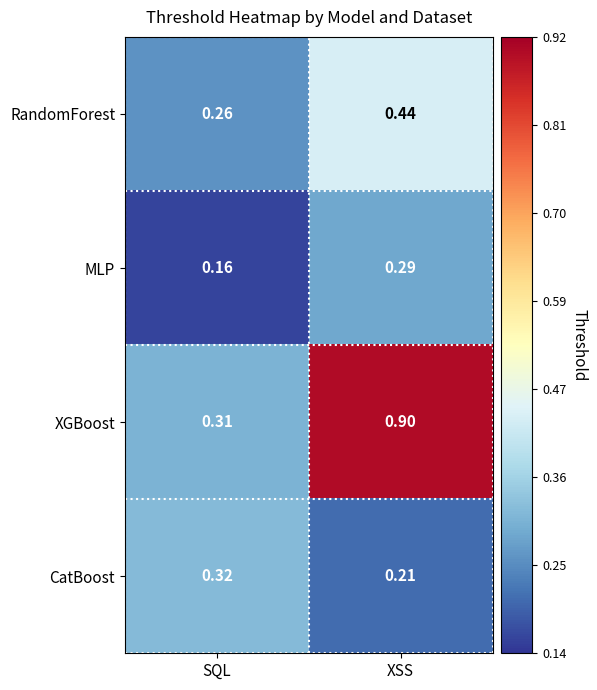

Which series has the largest range (max minus min)?

XGBoost